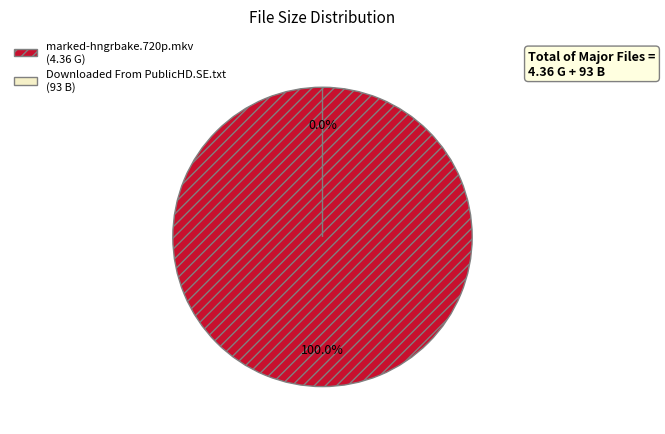

Does any single category account for the majority?

Yes